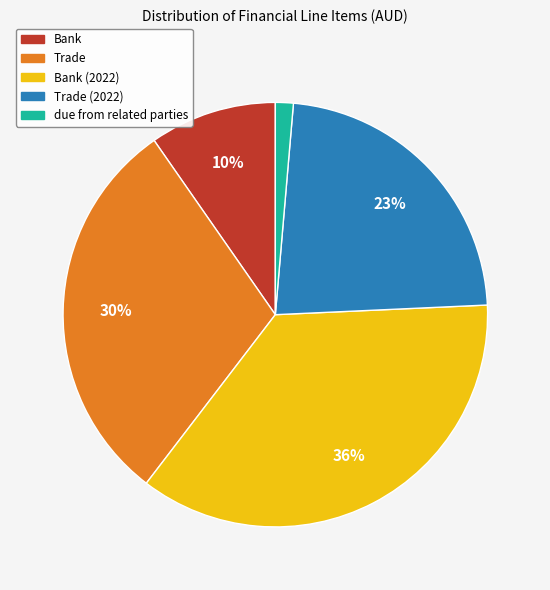

How many segments does this pie chart have?

5